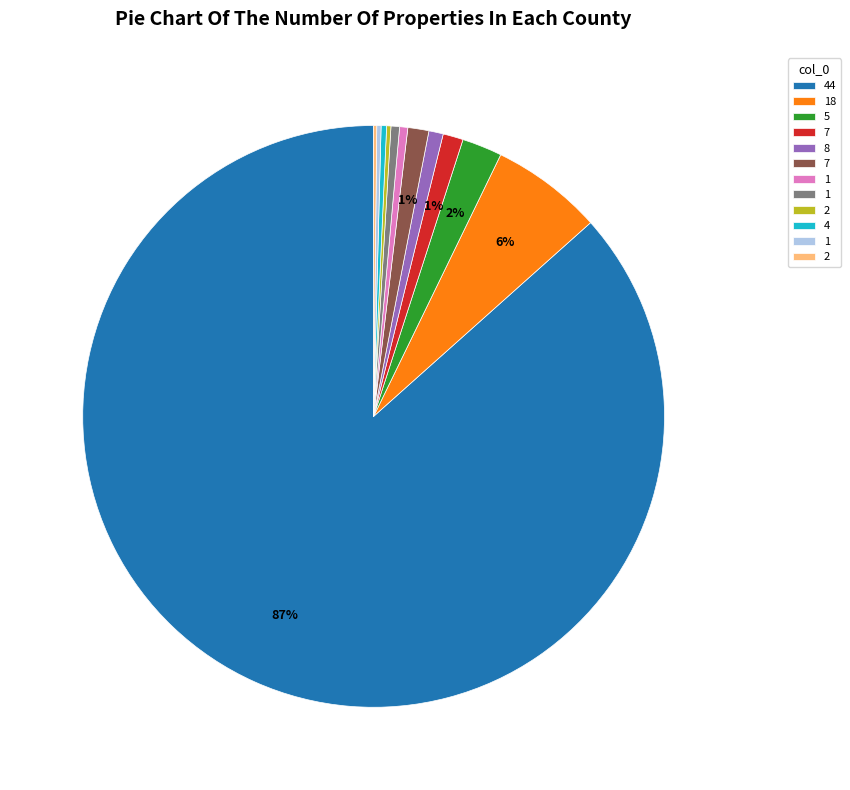

To the nearest percent, what is the average slice percentage?

8%